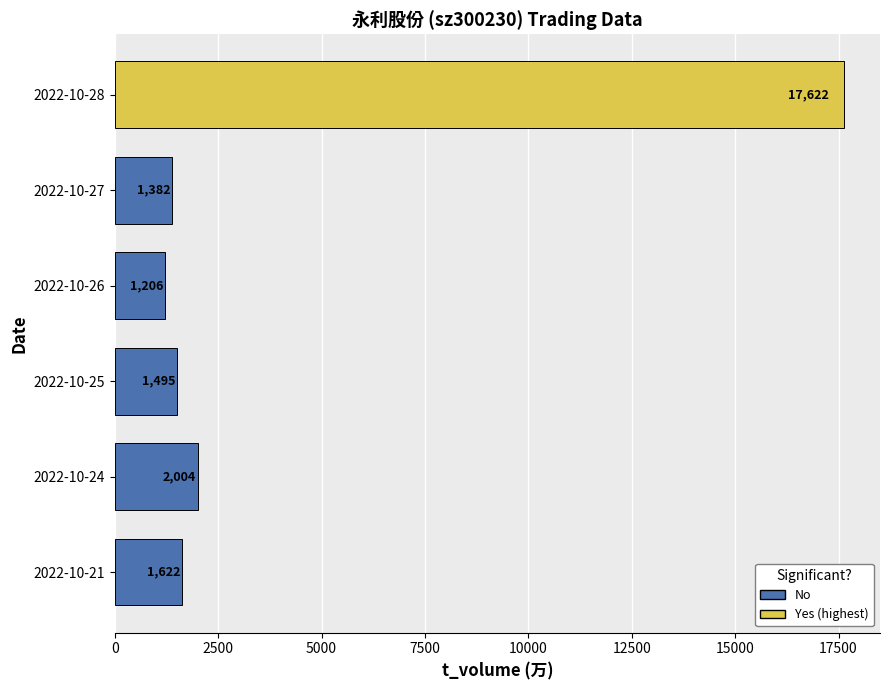

Reading bottom to top, list all the values displayed in this chart.

1622	2004	1495	1206	1382	17622